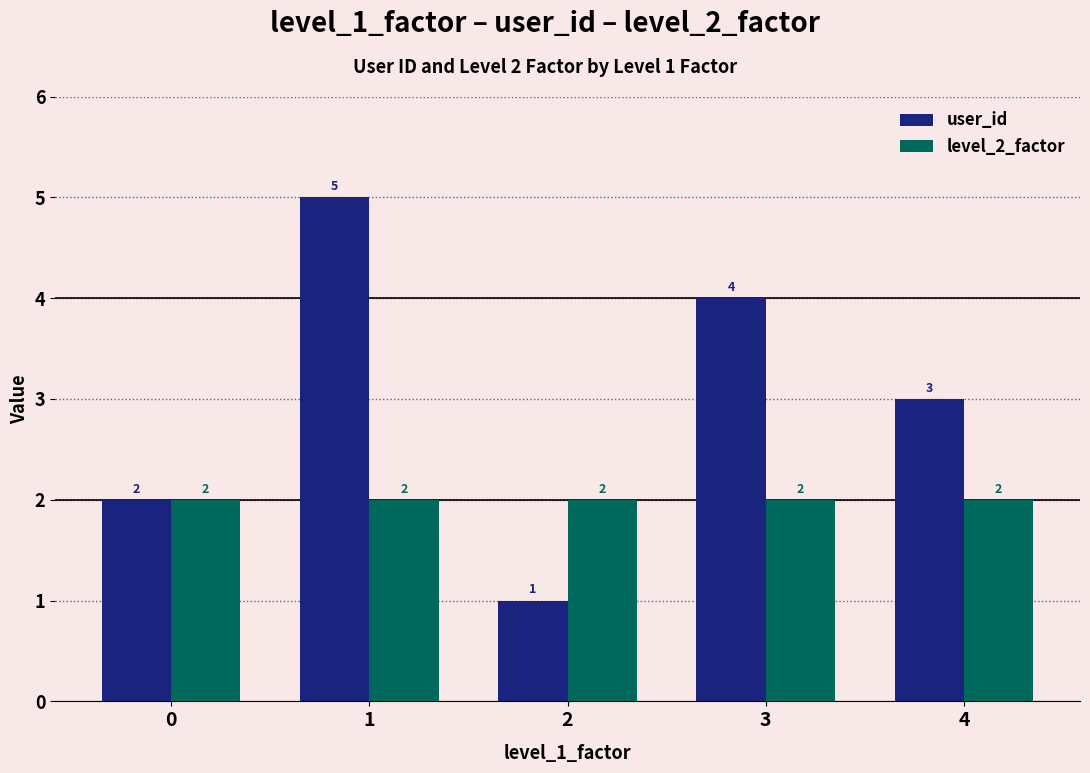

How many values in the user_id series are below 3?

2